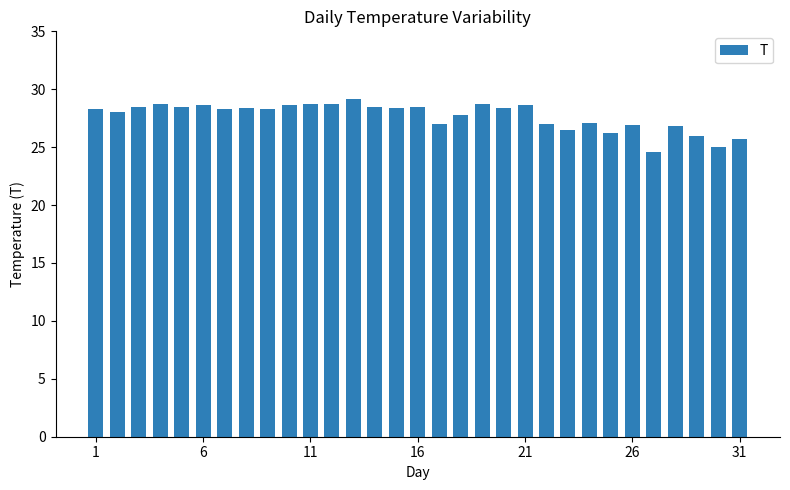

Does the chart contain stacked bars?

No